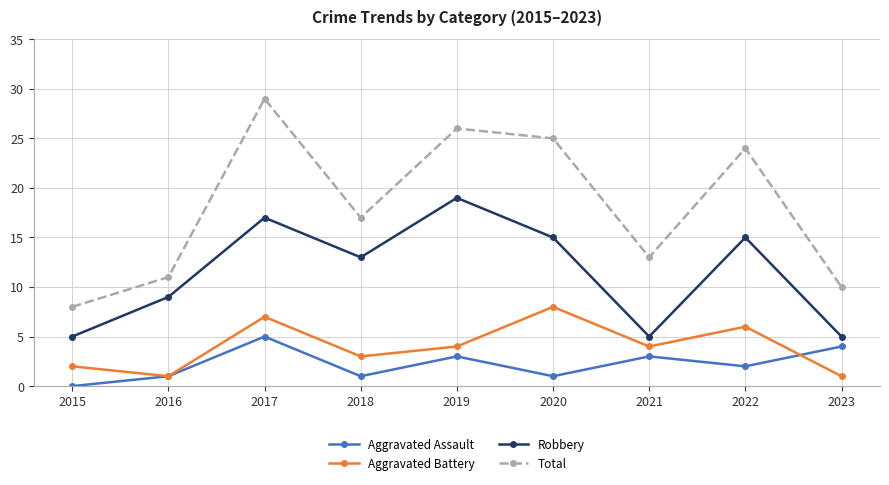

What is the value of the Aggravated Assault point at the 7th from the left?

3